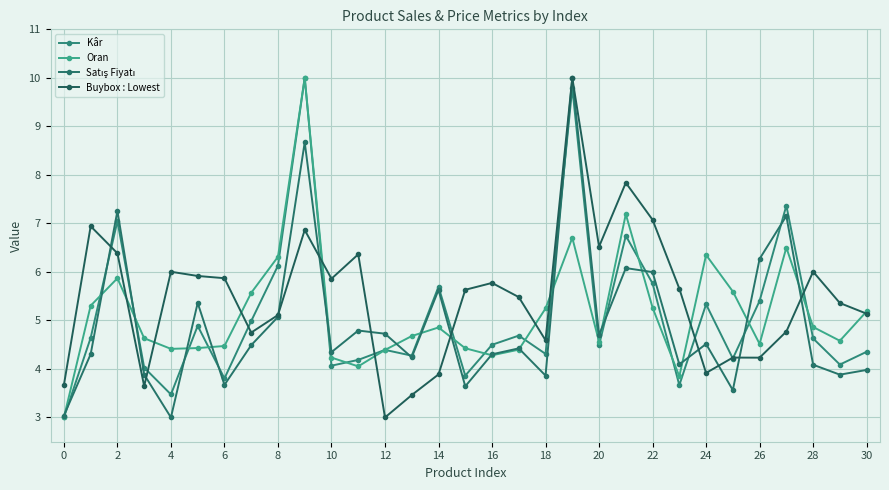

How many lines are shown in the chart?

4